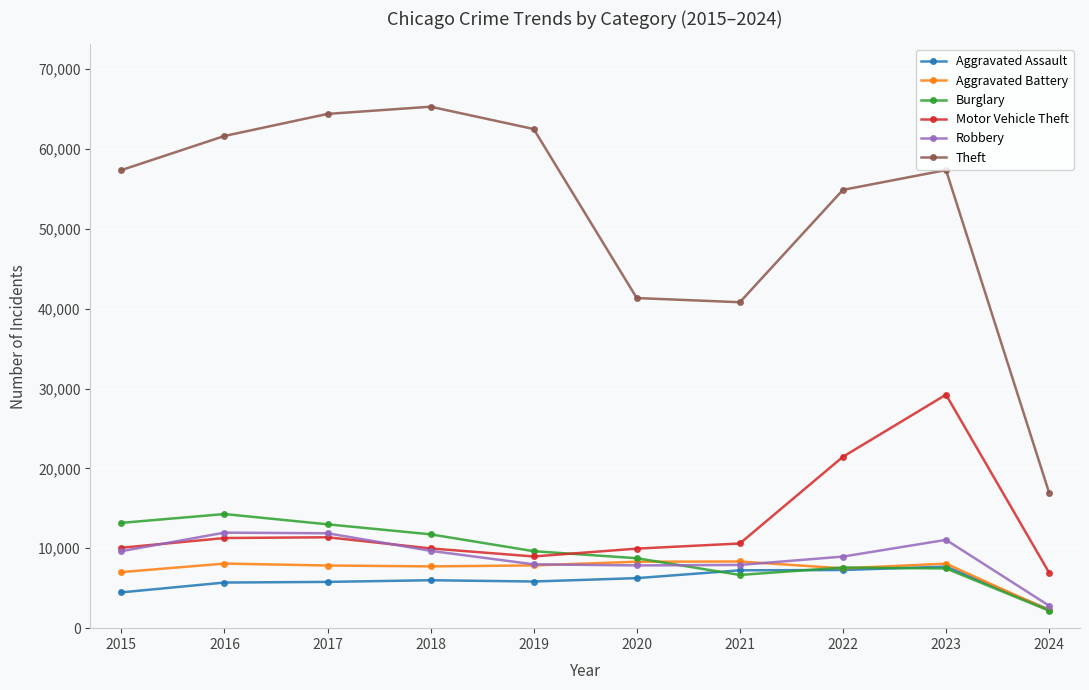

What is the value of the Aggravated Battery point at the 5th from the left?

7858